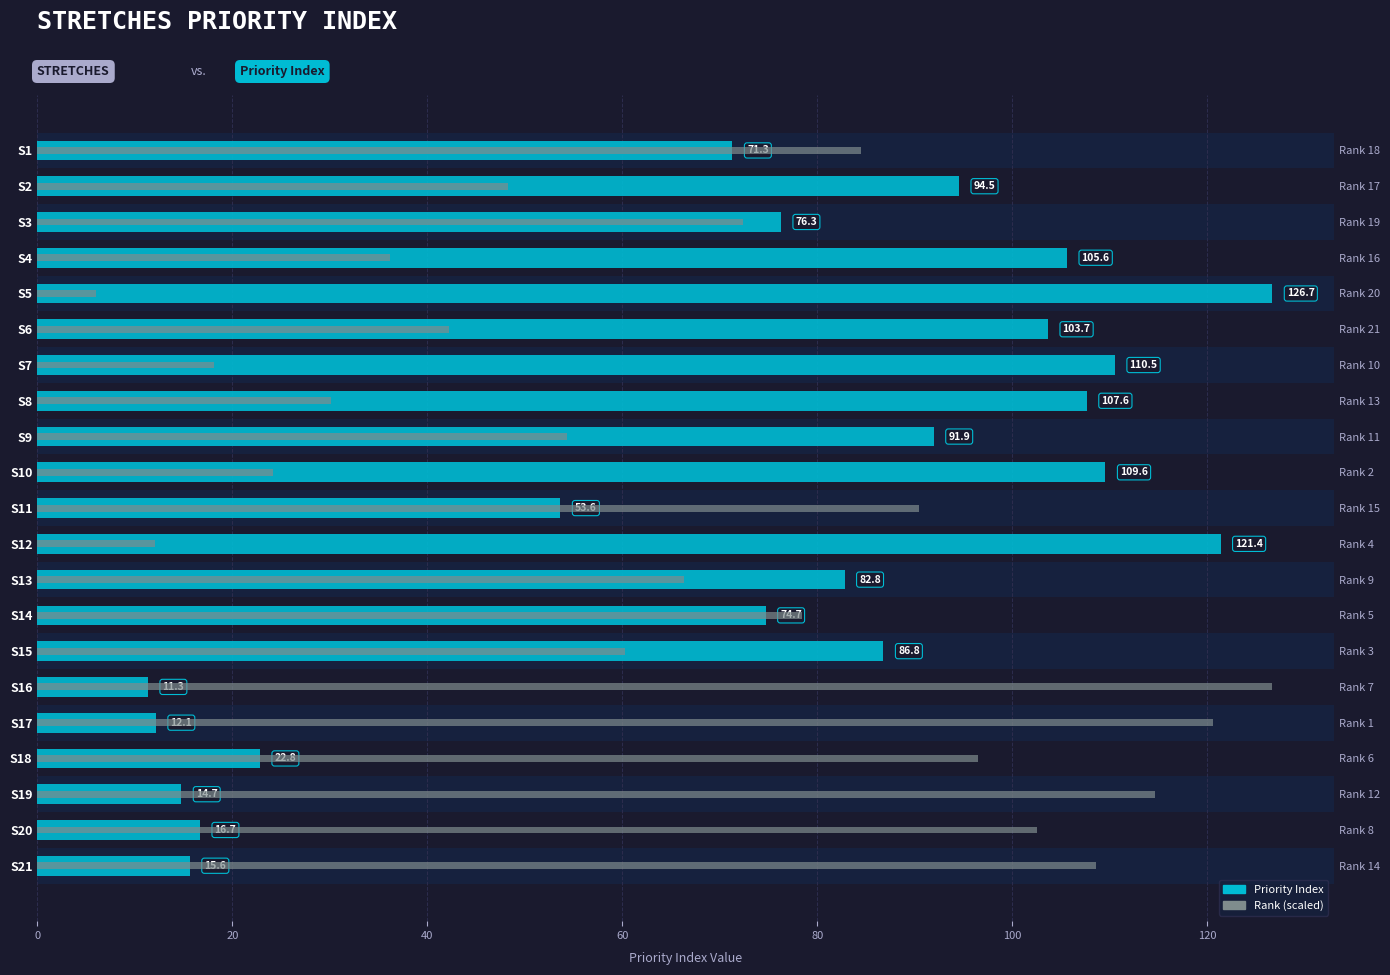

What is the label of the 1st bar from the right?

20